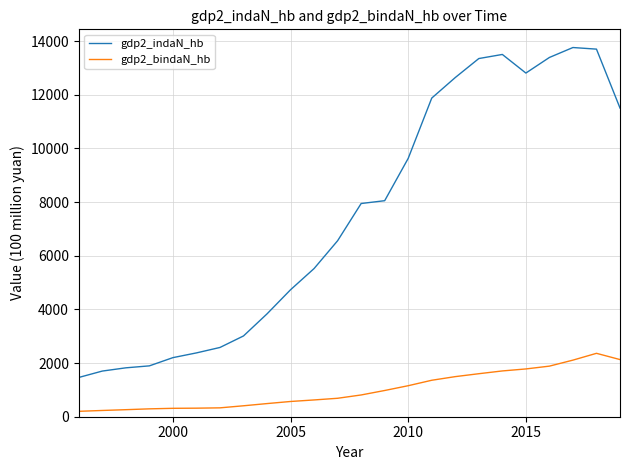

How many lines are shown in the chart?

2